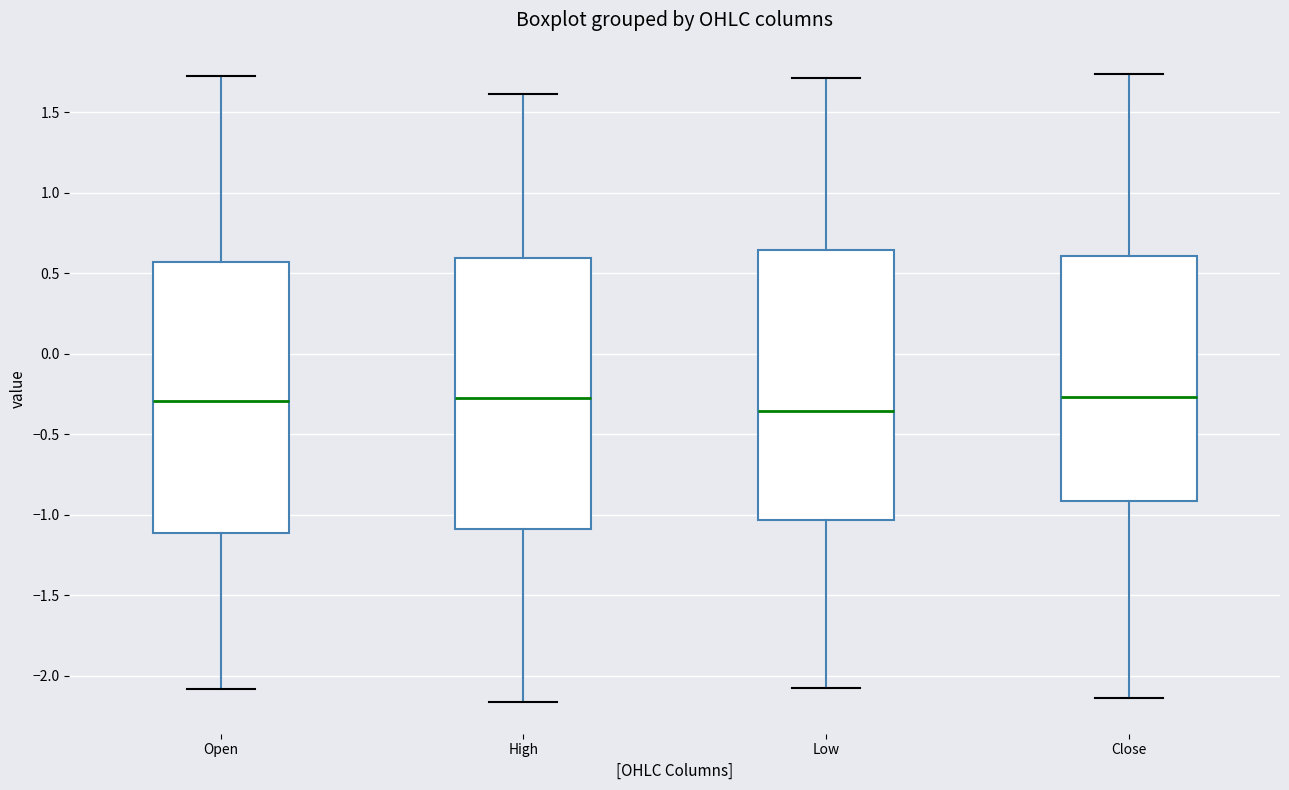

Which box has the lowest median line?

Low